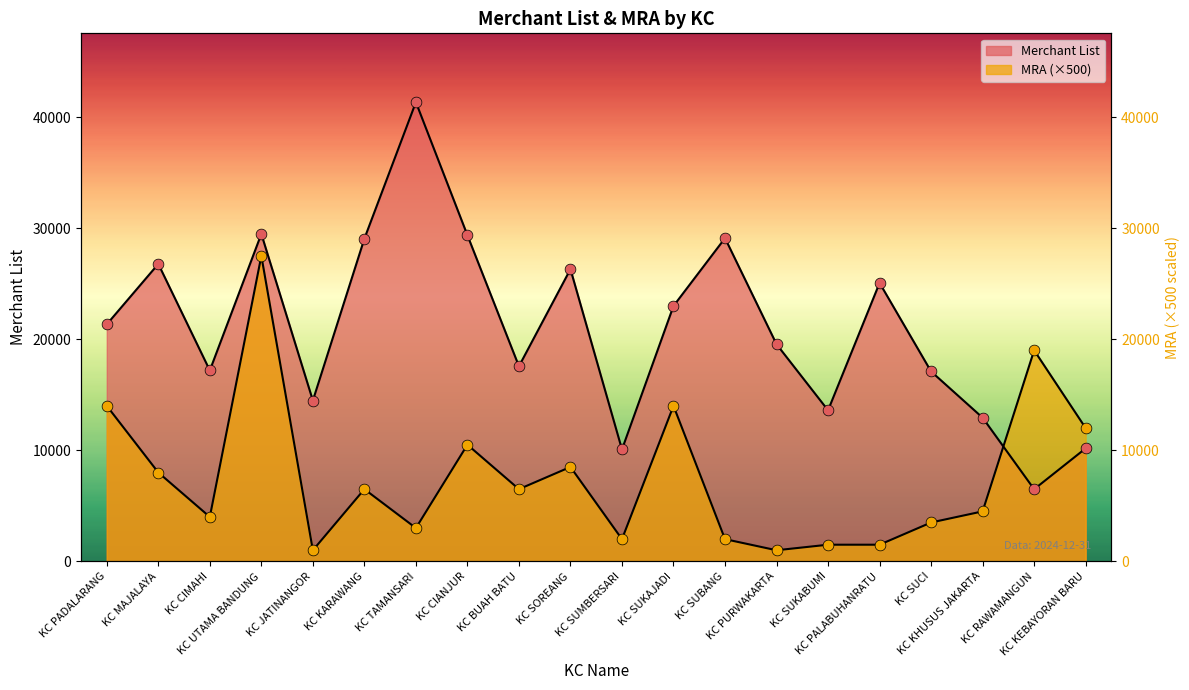

What are all the series names shown in the legend?

Merchant List, MRA